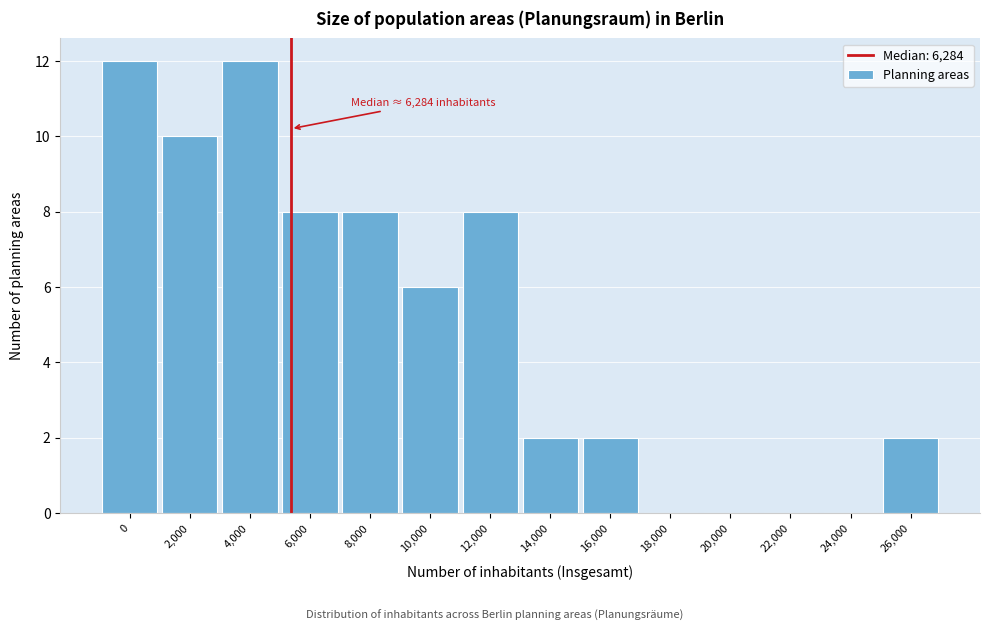

Reading right to left, transcribe all the data shown in this chart.

26,000=2	24,000=0	22,000=0	20,000=0	18,000=0	16,000=2	14,000=2	12,000=8	10,000=6	8,000=8	6,000=8	4,000=12	2,000=10	0=12